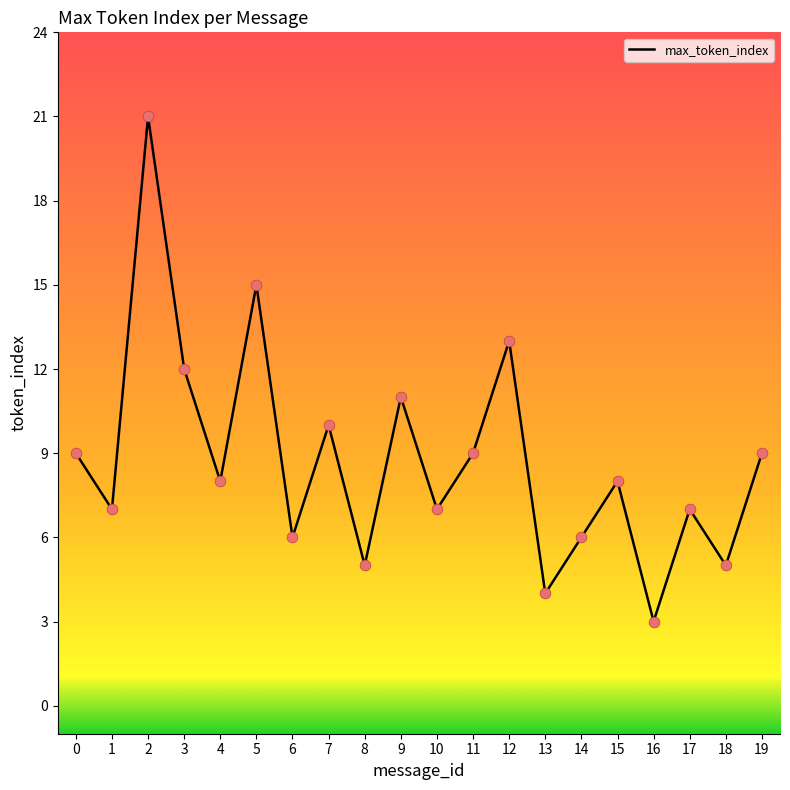

Approximately how many times larger is the value at 8 compared to 6?

0.8